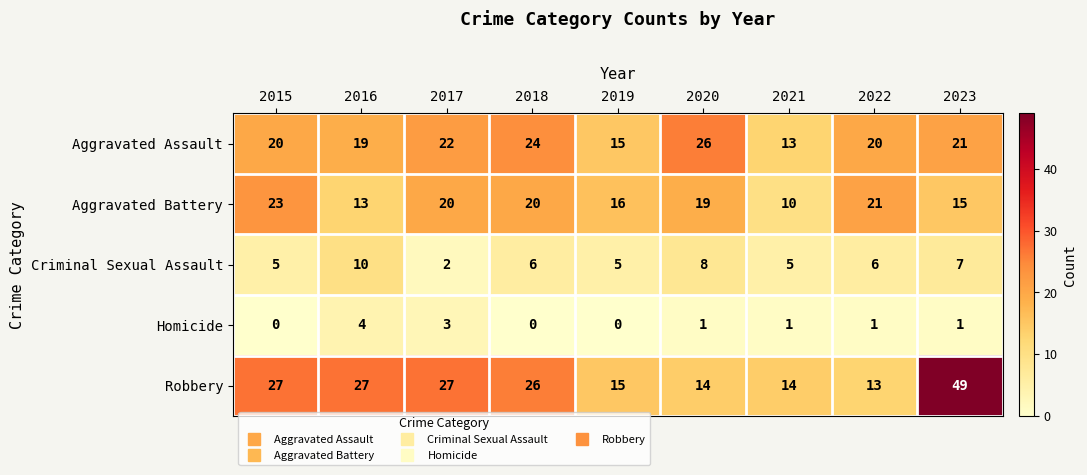

How many distinct data groups are displayed?

5